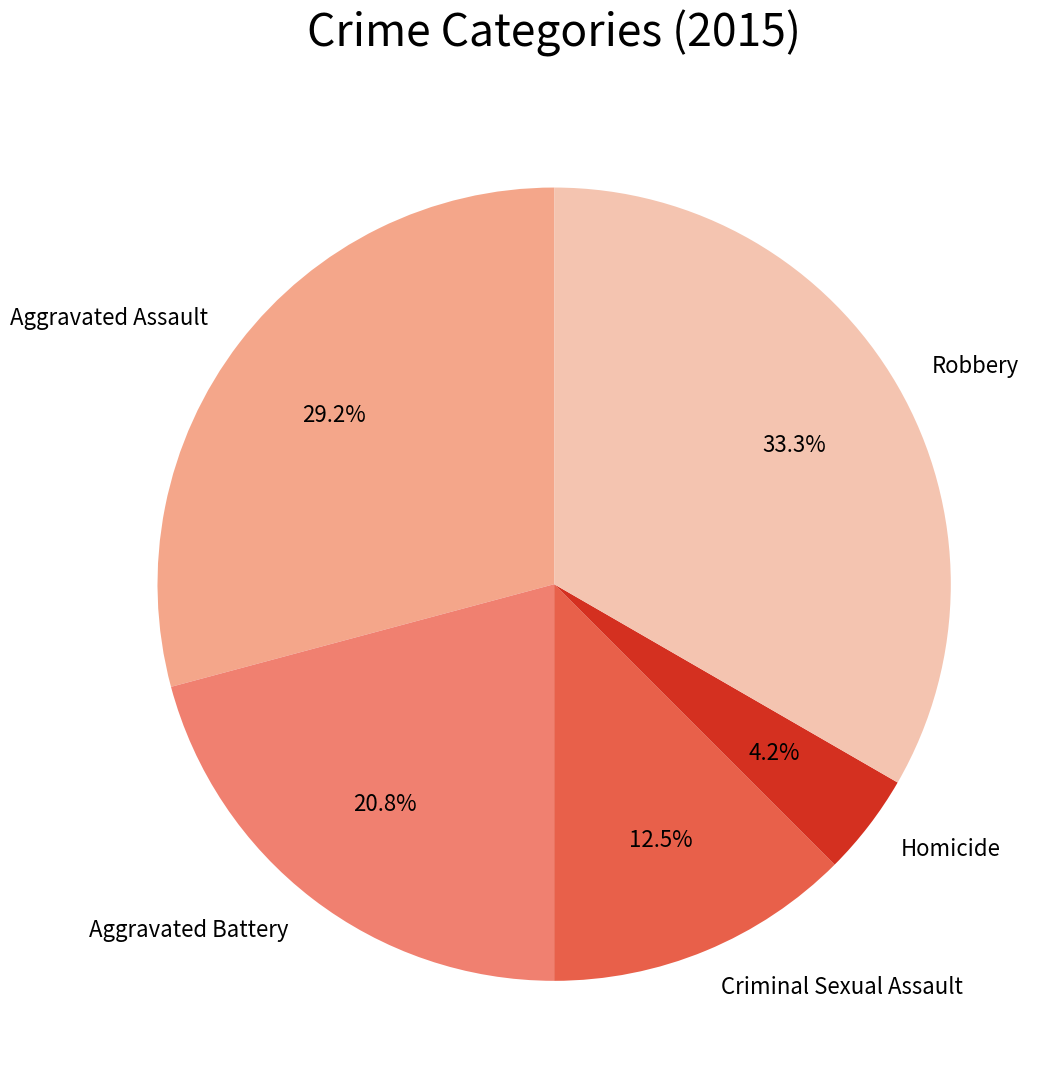

Rank the categories by value from highest to lowest.

Robbery, Aggravated Assault, Aggravated Battery, Criminal Sexual Assault, Homicide